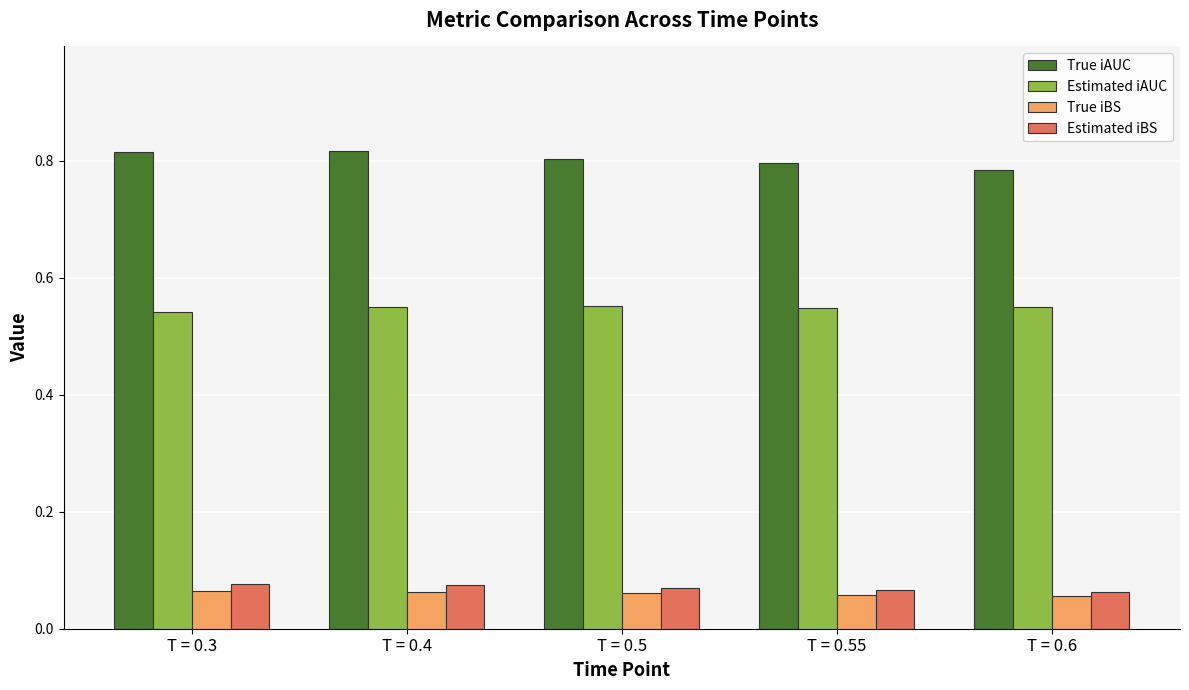

Is the value of Estimated iBS at T = 0.4 greater than the value of True iBS at T = 0.5?

Yes